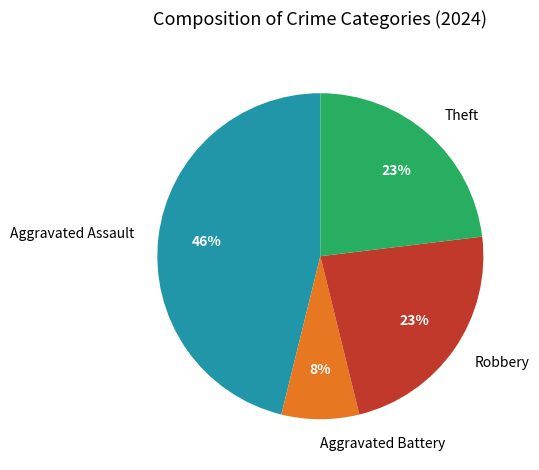

Is it true that Aggravated Battery is 8% of the pie?

True